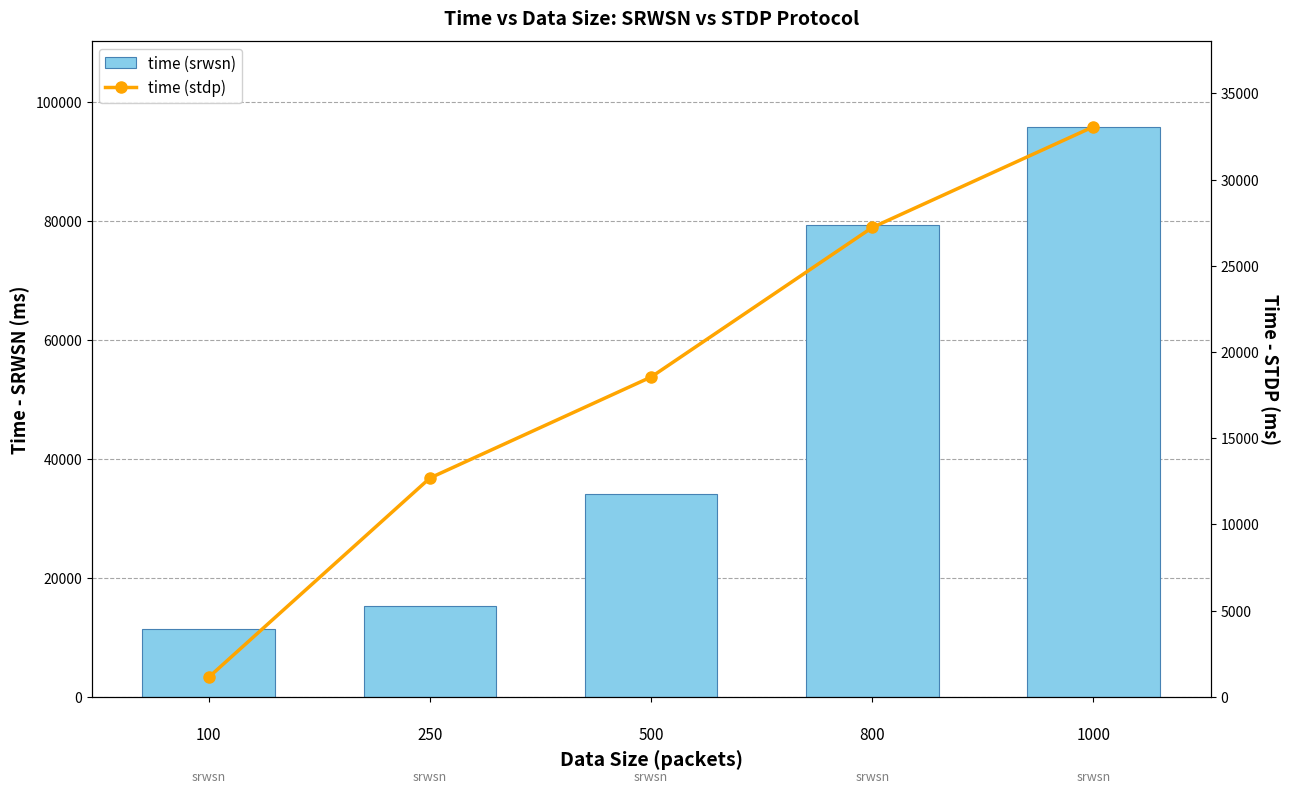

List the series in order of their peak value, highest first.

time (srwsn), time (stdp)